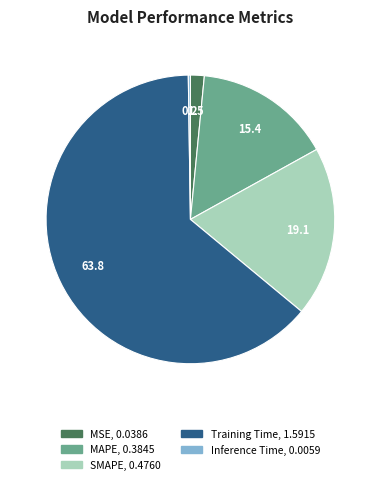

What is the largest slice in the pie chart?

Training Time